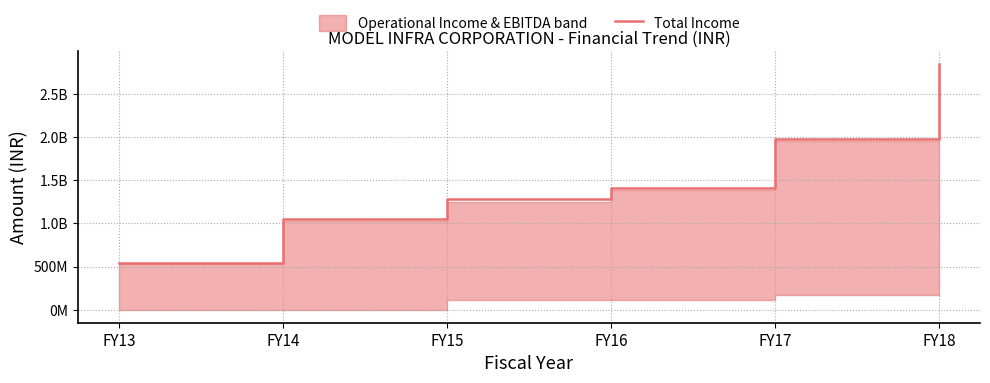

Is it true that the value at FY18 is 1670090922?

False